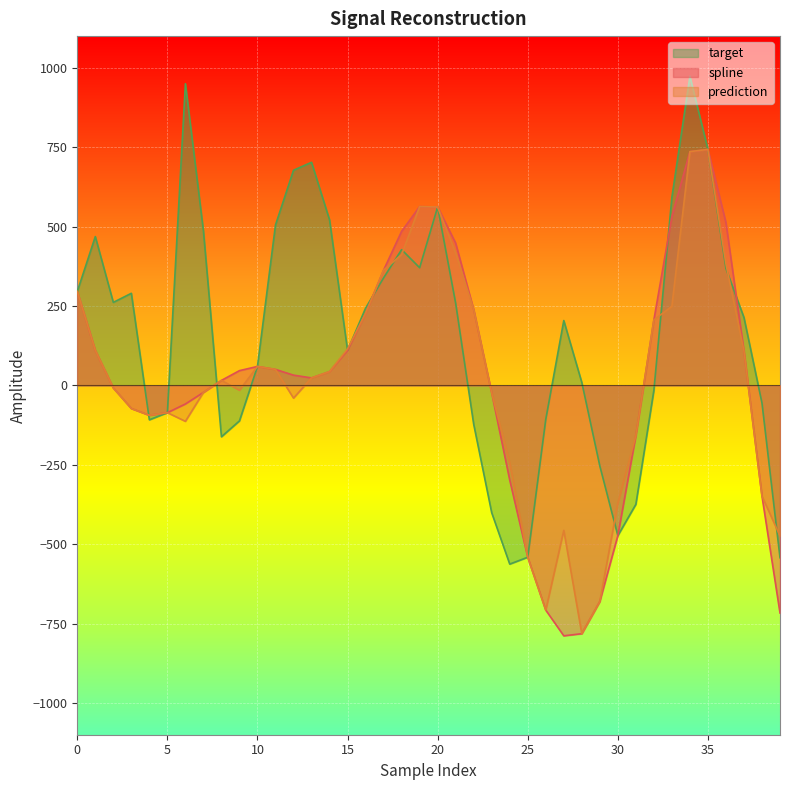

Reading left to right, extract all data points from this chart.

spline: 295.7	110.4	-8.1	-72.7	-94.0	-85.8	-58.4	-22.0	15.8	46.5	59.8	50.4	32.4	23.7	43.4	110.3	226.6	363.1	485.3	563.1	561.9	448.1	238.9	-23.5	-298.1	-541.0	-707.7	-788.5	-781.8	-680.5	-473.0	-157.9	206.2	531.9	736.3	743.1	512.7	108.1	-348.8	-716.6
prediction: 295.7	110.4	-8.1	-72.7	-94.0	-85.8	-113.1	-22.0	15.8	-15.2	59.8	50.4	-40.0	23.7	43.4	115.0	226.6	363.1	411.9	563.1	561.9	416.3	238.9	-23.5	-244.4	-541.0	-707.7	-456.4	-781.8	-680.5	-371.0	-157.9	206.2	249.0	736.3	743.1	382.6	108.1	-348.8	-473.8
target: 295.7	468.7	261.6	290.1	-108.3	-85.8	950.1	487.0	-161.7	-111.7	59.8	505.2	677.6	702.6	521.3	110.3	243.3	338.8	427.6	370.6	561.9	258.6	-122.2	-401.0	-562.7	-541.0	-106.8	204.3	9.3	-253.7	-473.0	-374.5	-15.4	592.7	973.3	743.1	368.0	213.9	-55.7	-542.6